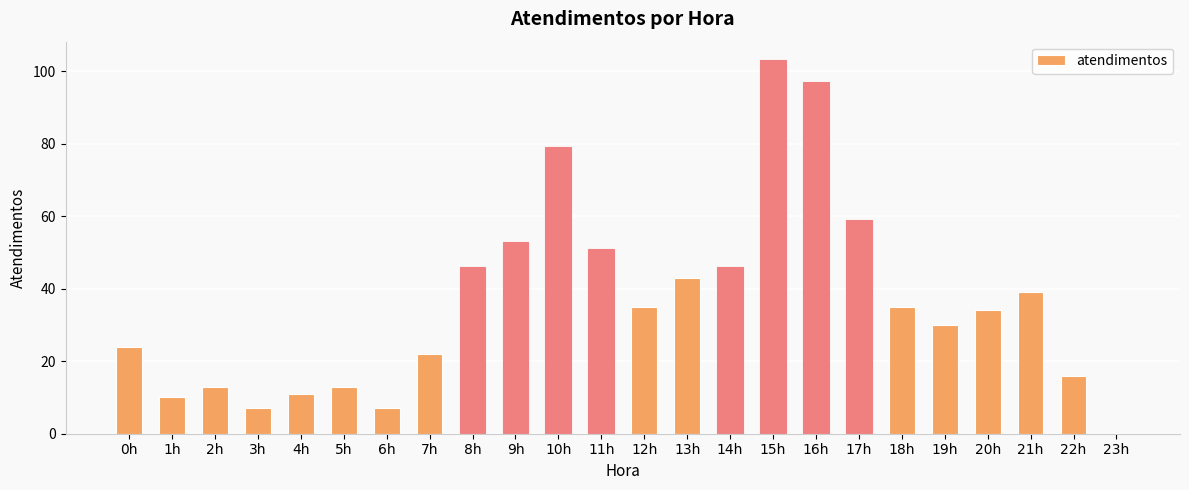

At which category does the chart reach its peak across all series?

15h